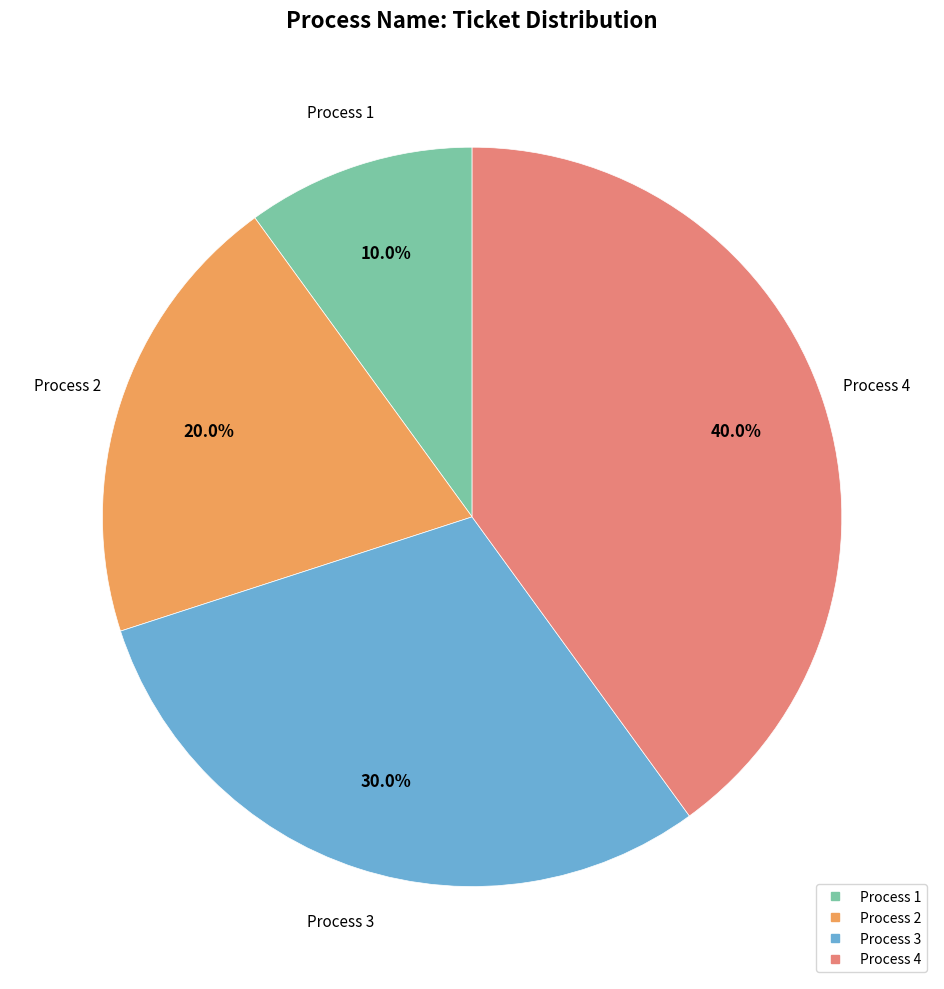

Is there any slice that represents more than half of the pie?

No